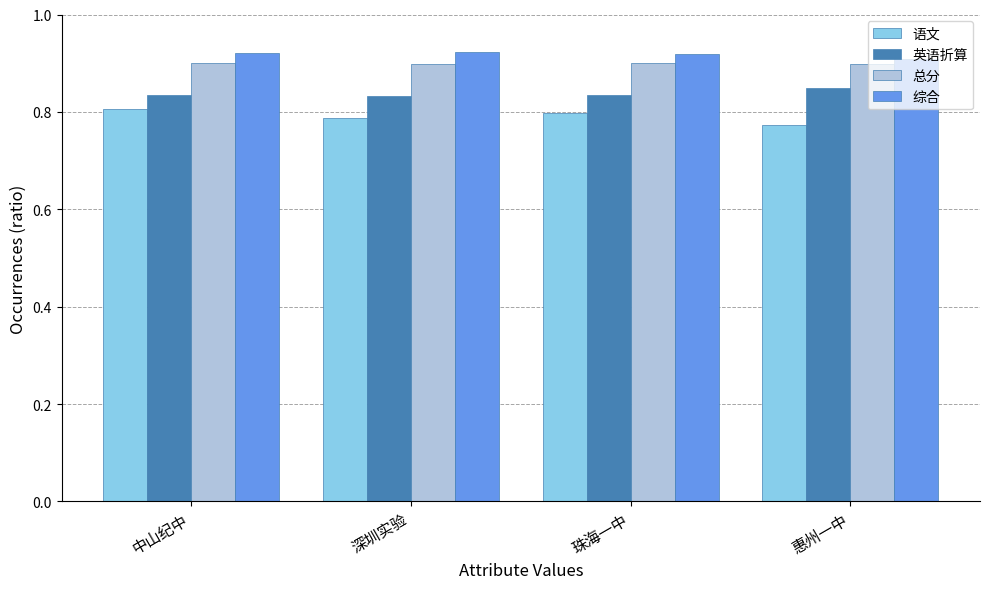

What is the sum of all 总分 values?

3.6